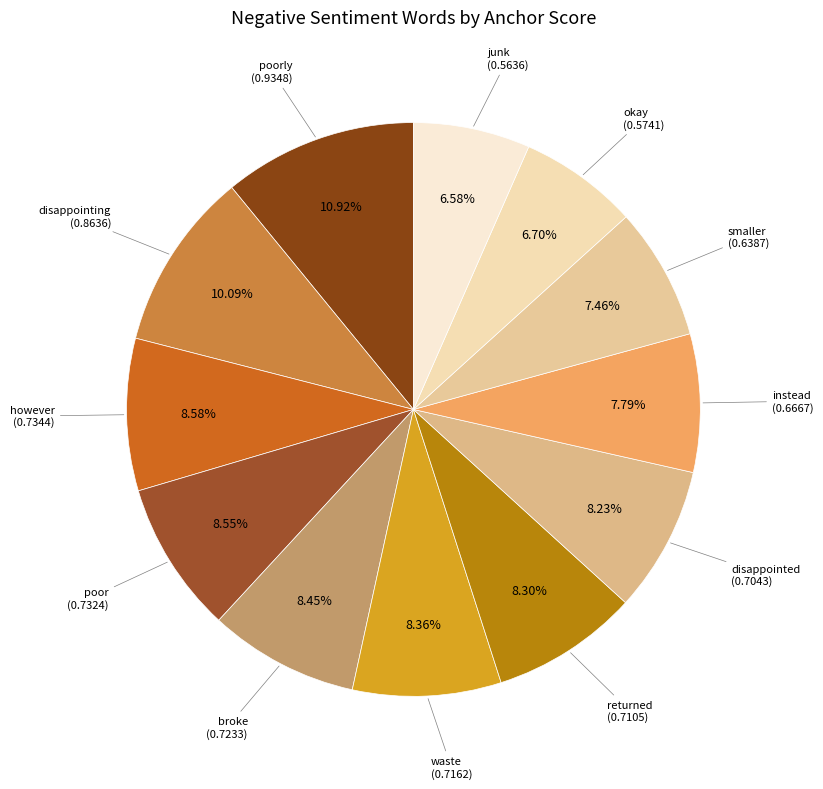

How many segments does this pie chart have?

12